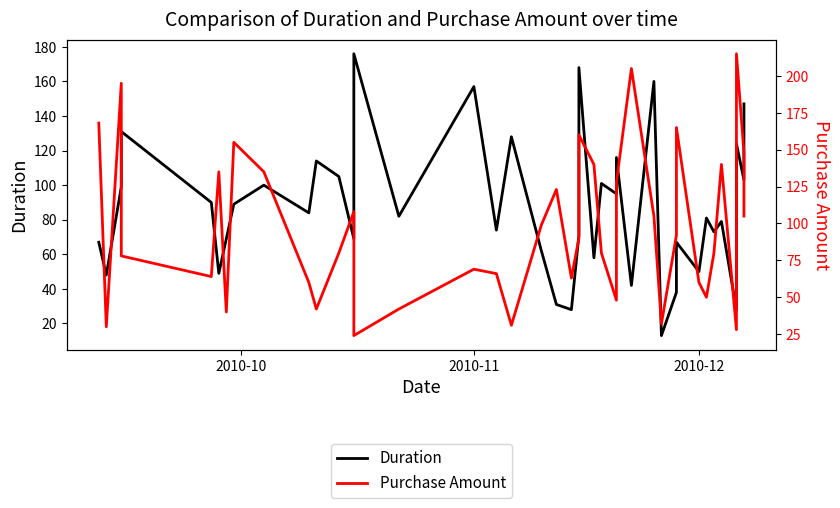

True or false: Duration and Purchase Amount intersect in this chart.

True